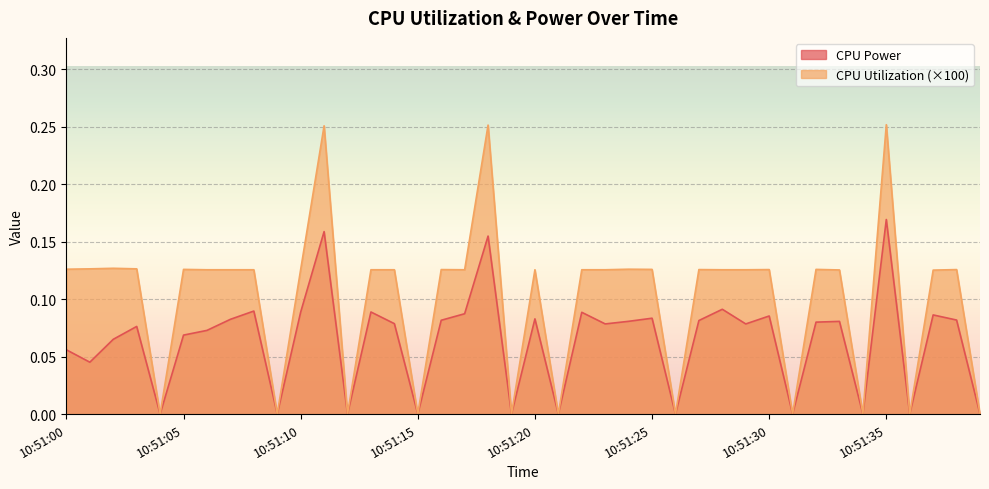

Does the chart display data point markers on the line(s)?

No